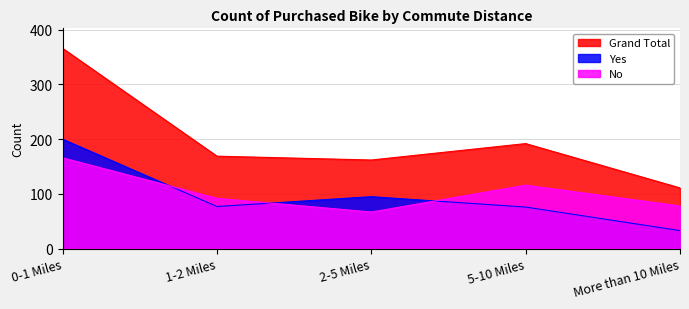

What is the total value across all series at More than 10 Miles?

222